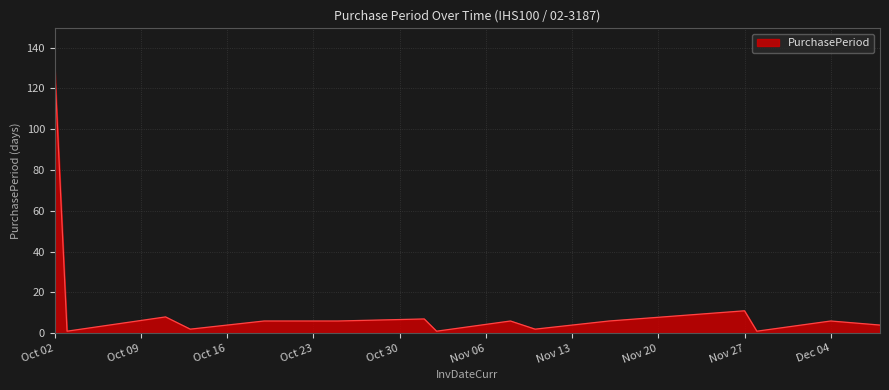

What is the difference between the maximum and minimum values?

129